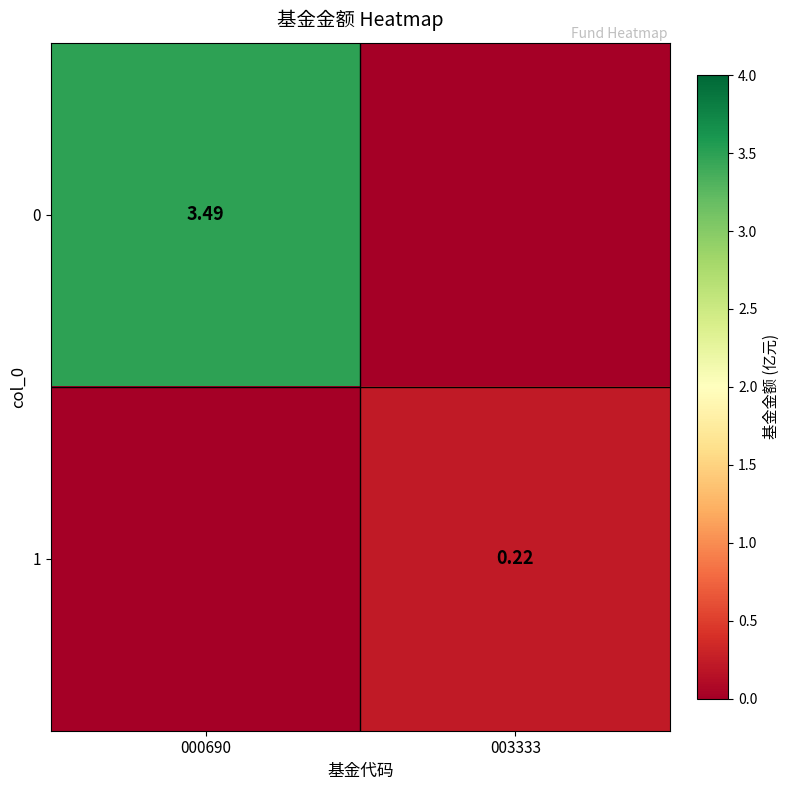

Which category has the highest value across all series?

000690